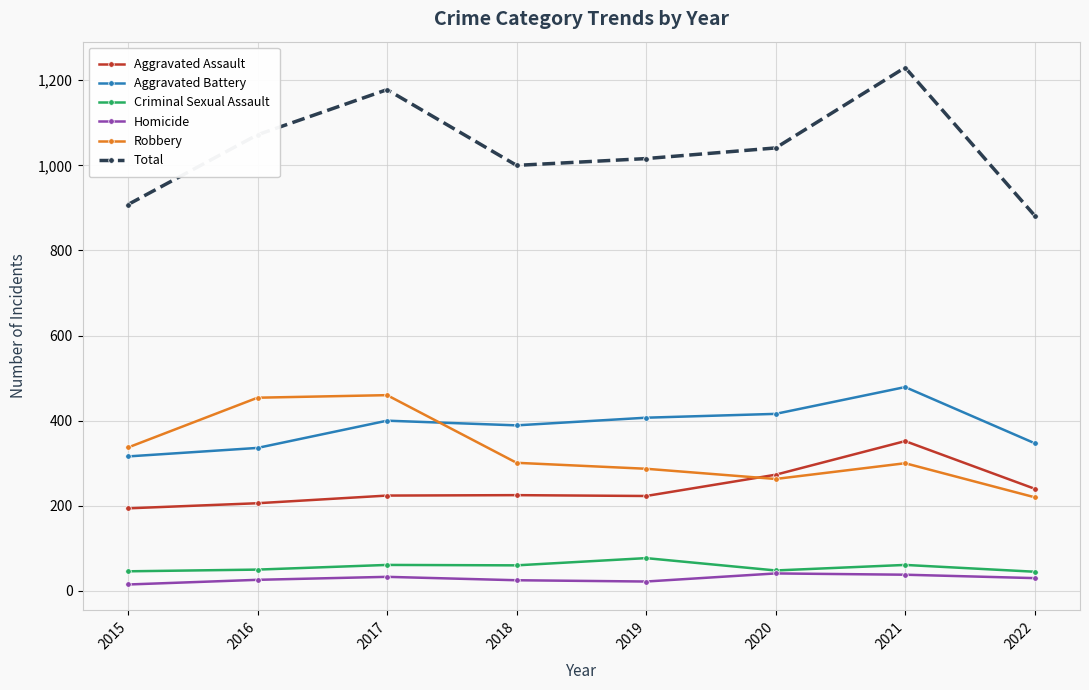

The value of Aggravated Battery at 2022 is 347. True or false?

True